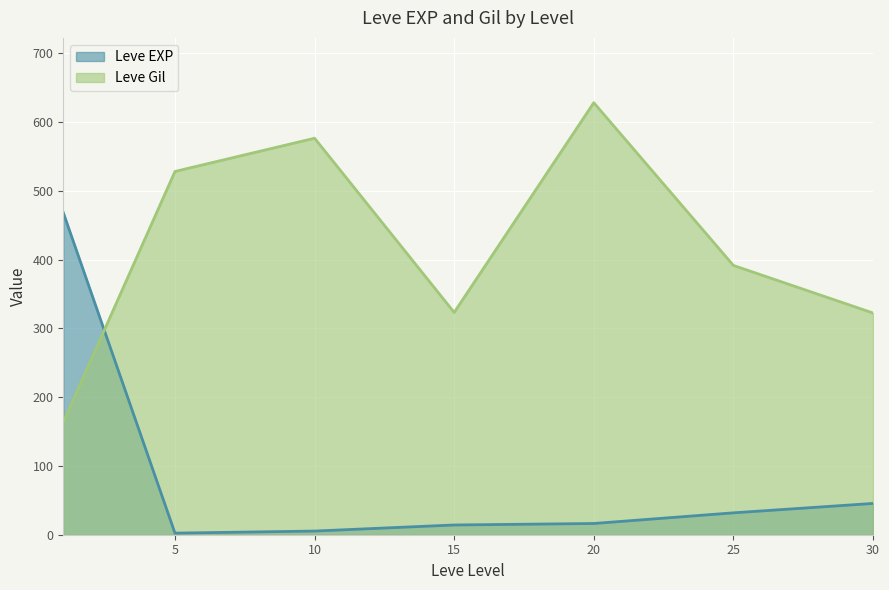

After their last crossing, which series has the higher values: Leve EXP or Leve Gil?

Leve Gil